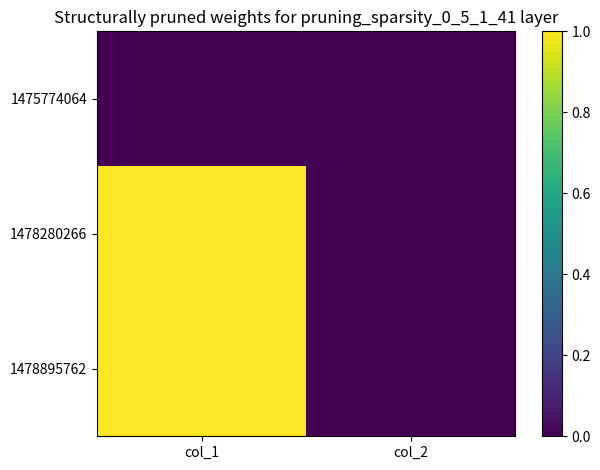

Reading left to right, transcribe all the data shown in this chart.

1475774064: col_1=0	col_2=0
1478280266: col_1=1	col_2=0
1478895762: col_1=1	col_2=0